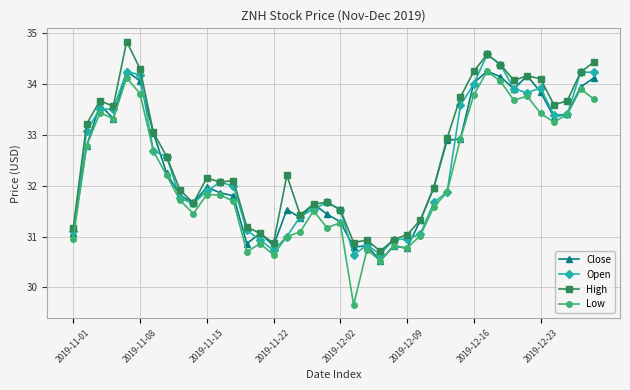

Which series has the widest spread of values?

Low